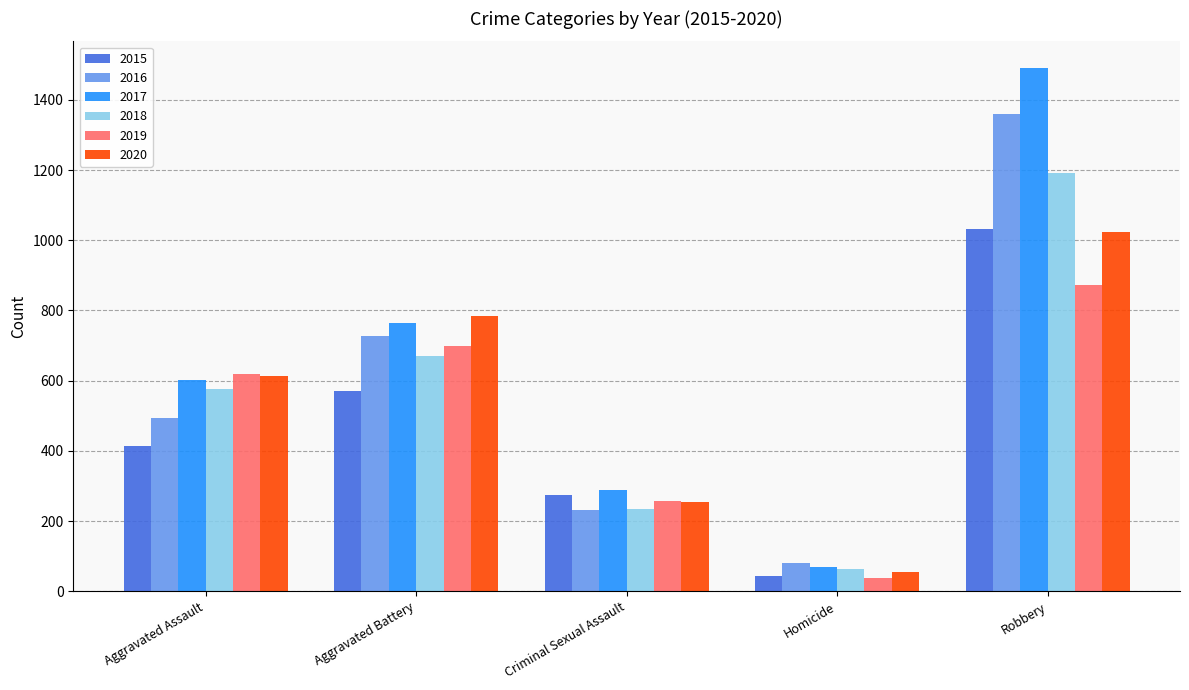

Reading right to left, transcribe all the data shown in this chart.

2015: Robbery=1032	Homicide=42	Criminal Sexual Assault=274	Aggravated Battery=570	Aggravated Assault=415
2016: Robbery=1359	Homicide=79	Criminal Sexual Assault=230	Aggravated Battery=728	Aggravated Assault=493
2017: Robbery=1492	Homicide=69	Criminal Sexual Assault=288	Aggravated Battery=765	Aggravated Assault=602
2018: Robbery=1191	Homicide=64	Criminal Sexual Assault=234	Aggravated Battery=670	Aggravated Assault=575
2019: Robbery=872	Homicide=38	Criminal Sexual Assault=257	Aggravated Battery=698	Aggravated Assault=620
2020: Robbery=1023	Homicide=55	Criminal Sexual Assault=253	Aggravated Battery=784	Aggravated Assault=614